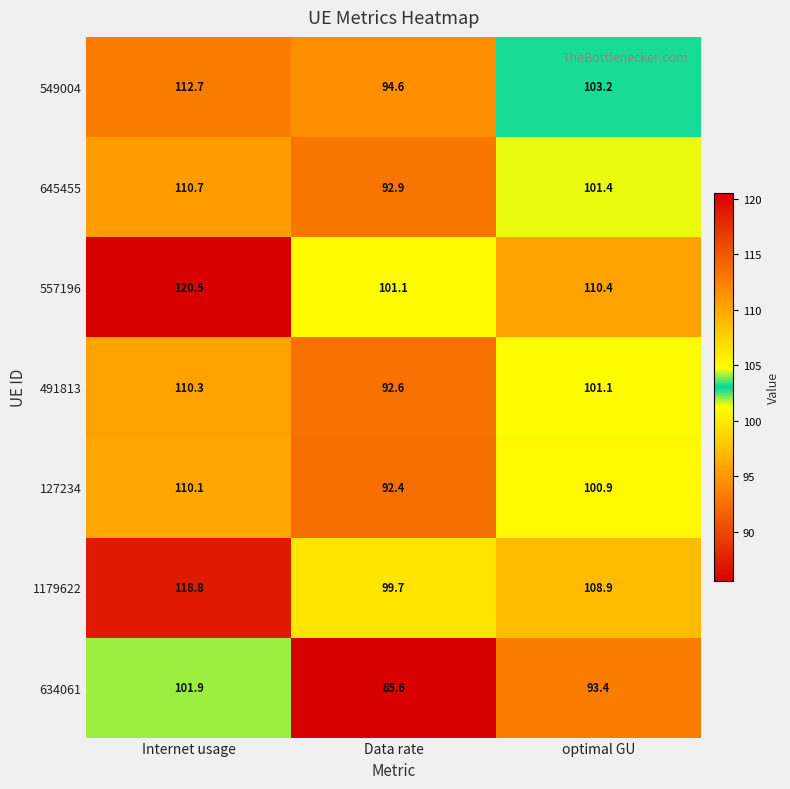

True or false: 1179622 has a value of 108.9 at optimal GU.

True